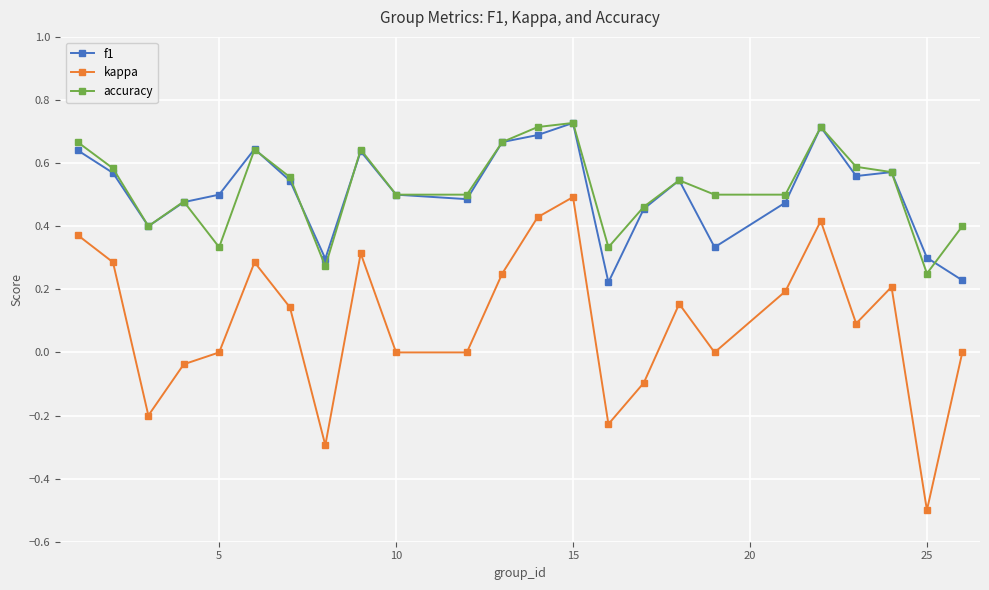

In f1, how many points are higher than both neighbors (excluding endpoints)?

6